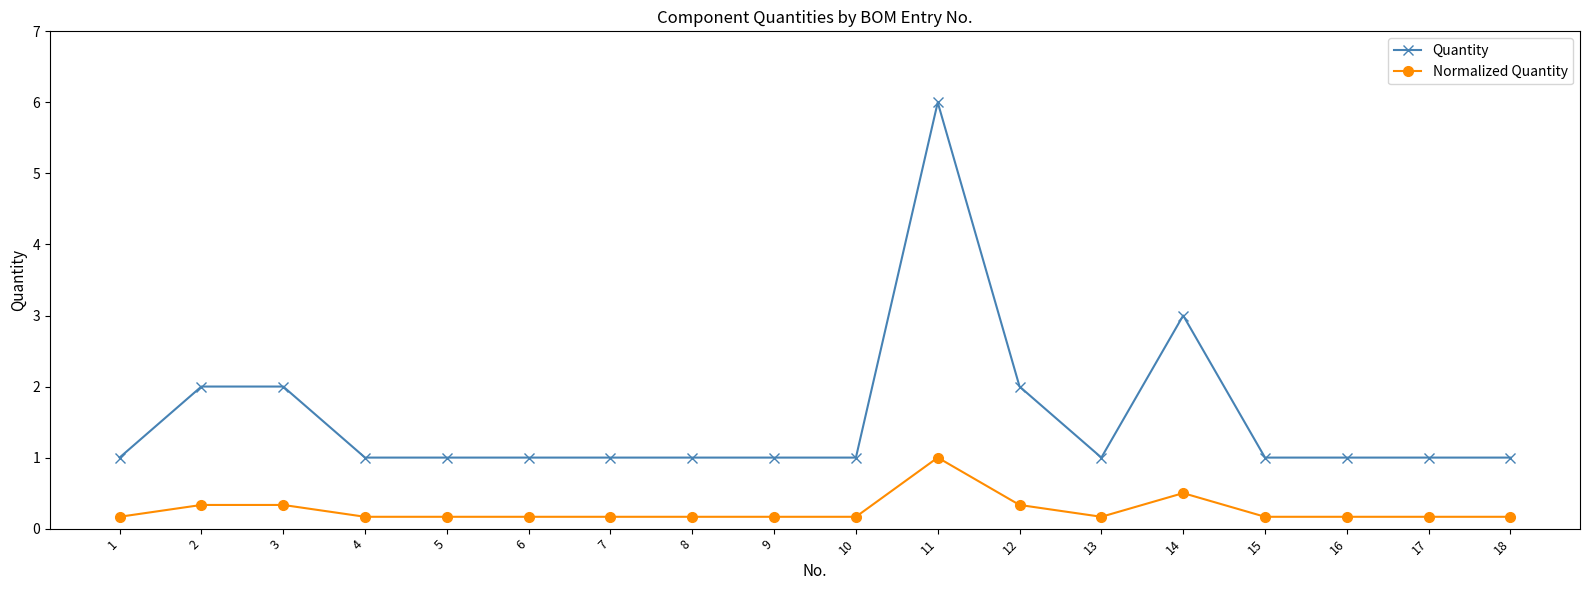

Count the Normalized Quantity values in the range 0 to 1.

18